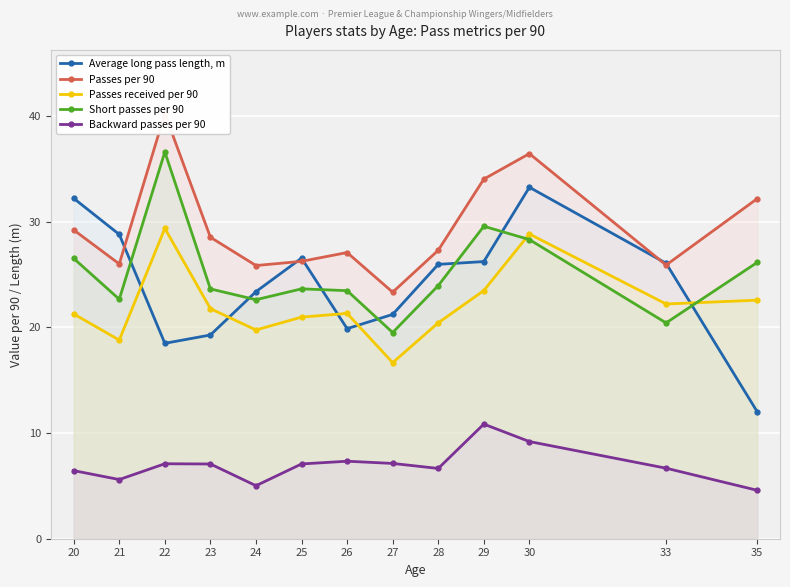

True or false: Passes received per 90 has more than 1 interior local peaks.

True